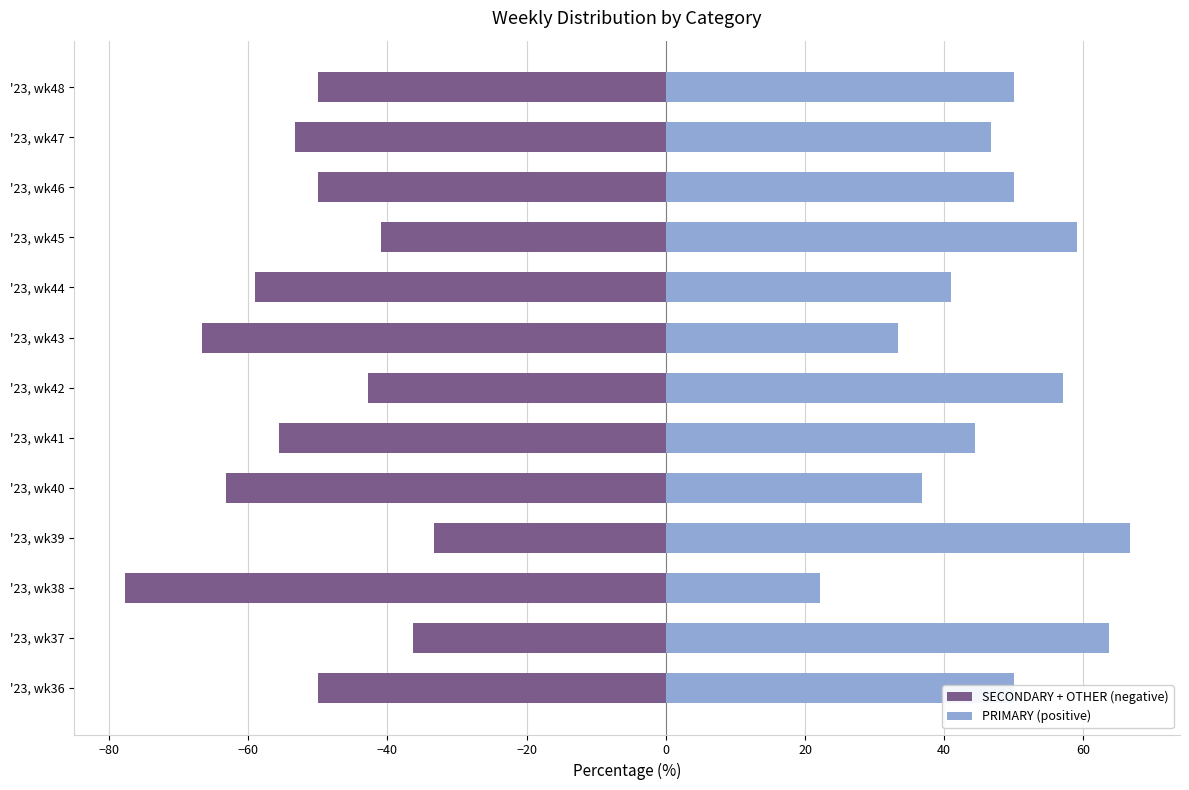

Which series has the largest range (max minus min)?

PRIMARY (positive)